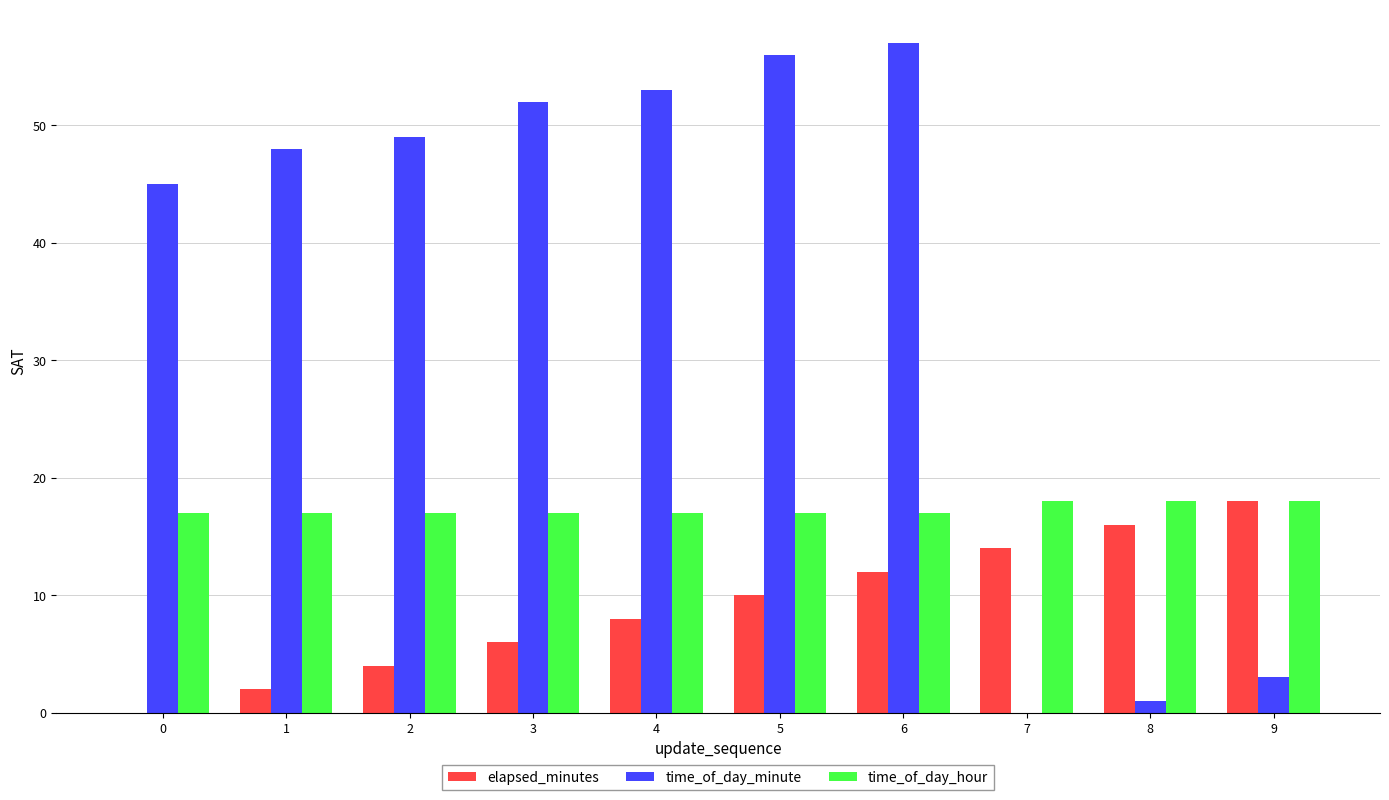

What is the highest value of the elapsed_minutes series?

18